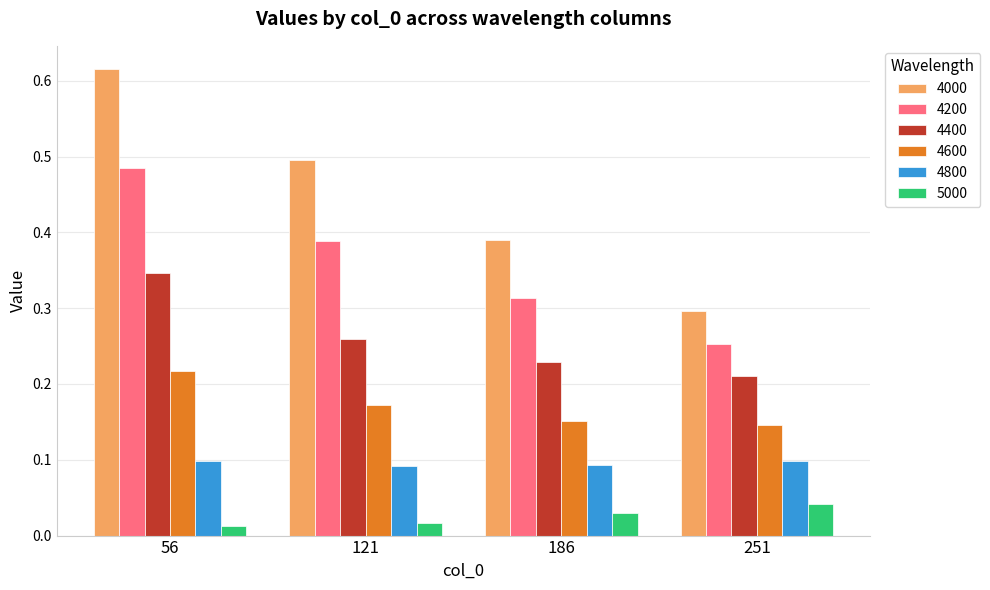

Which series has the largest range (max minus min)?

4000